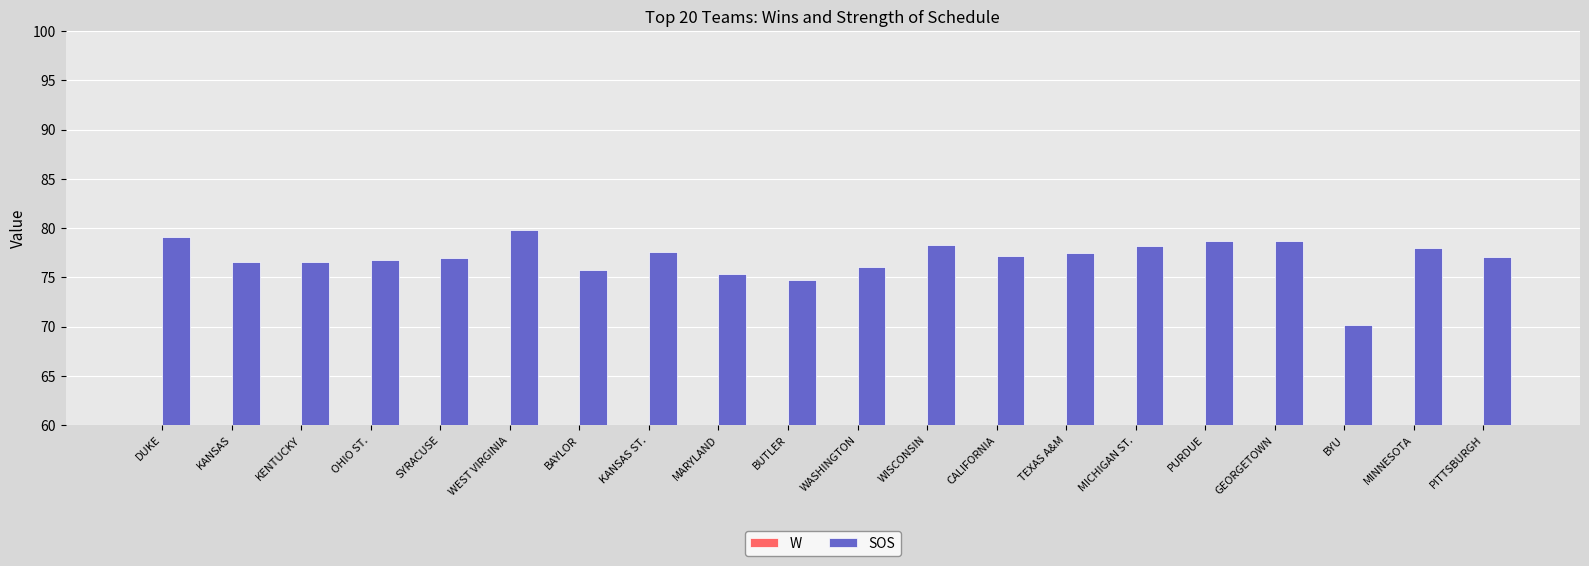

Reading left to right, extract all data points from this chart.

W: DUKE=35.0	KANSAS=33.0	KENTUCKY=35.0	OHIO ST.=29.0	SYRACUSE=30.0	WEST VIRGINIA=31.0	BAYLOR=28.0	KANSAS ST.=29.0	MARYLAND=24.0	BUTLER=33.0	WASHINGTON=26.0	WISCONSIN=24.0	CALIFORNIA=24.0	TEXAS A&M=24.0	MICHIGAN ST.=28.0	PURDUE=29.0	GEORGETOWN=23.0	BYU=30.0	MINNESOTA=21.0	PITTSBURGH=25.0
SOS: DUKE=79.1	KANSAS=76.6	KENTUCKY=76.5	OHIO ST.=76.8	SYRACUSE=77.0	WEST VIRGINIA=79.8	BAYLOR=75.7	KANSAS ST.=77.6	MARYLAND=75.4	BUTLER=74.7	WASHINGTON=76.1	WISCONSIN=78.3	CALIFORNIA=77.2	TEXAS A&M=77.5	MICHIGAN ST.=78.1	PURDUE=78.7	GEORGETOWN=78.7	BYU=70.2	MINNESOTA=78.0	PITTSBURGH=77.0